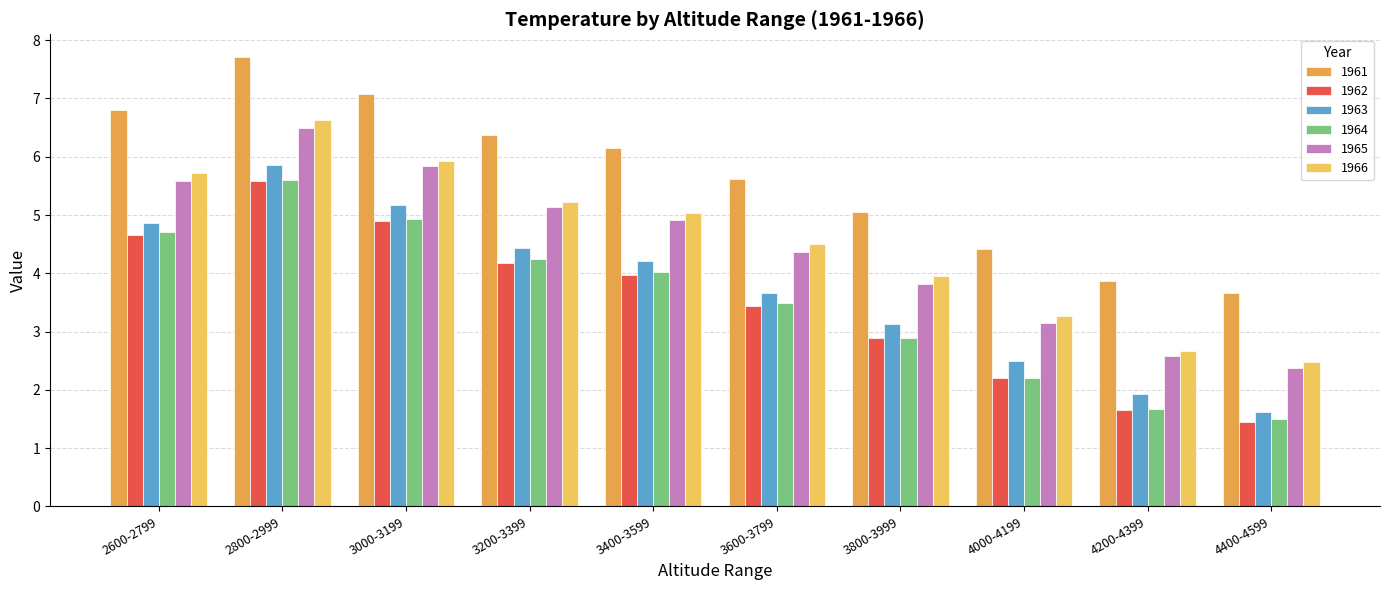

What is the maximum value shown in the chart?

7.7